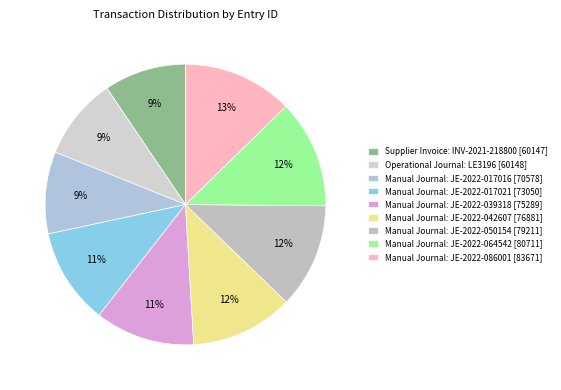

How many slices are in this pie chart?

9